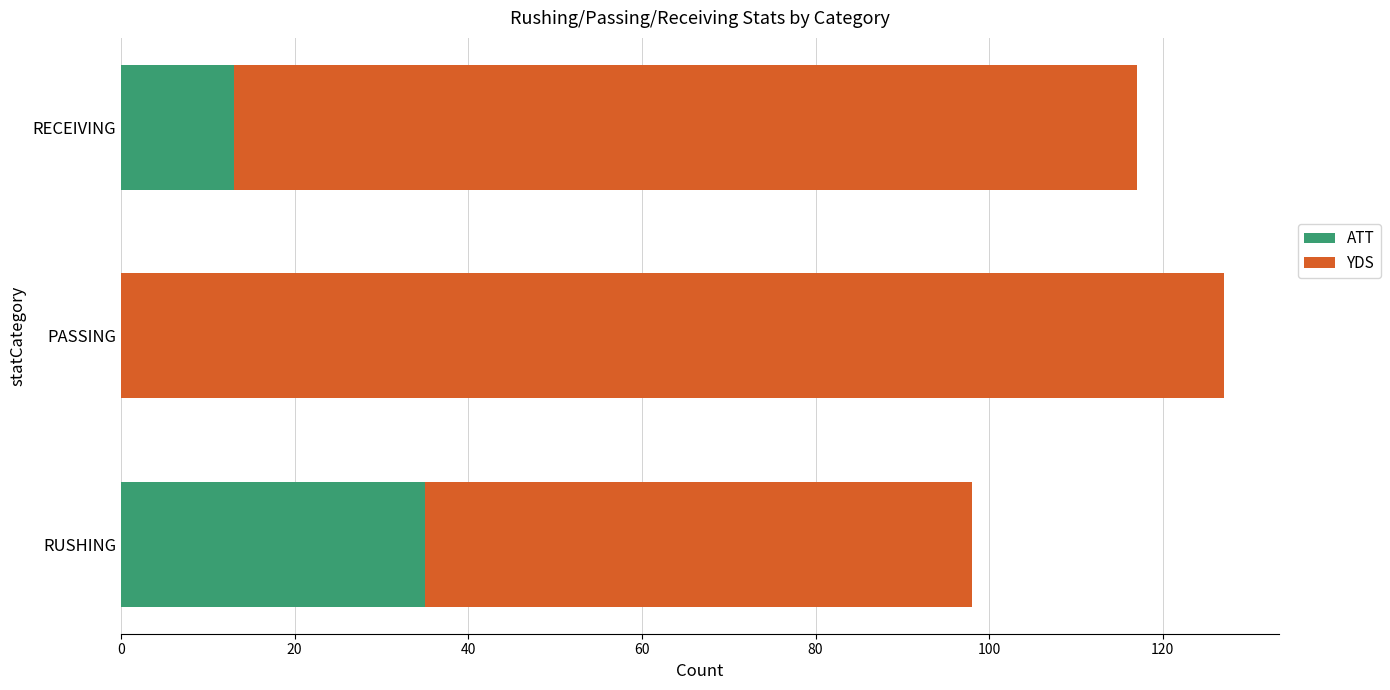

At which category is the sum across all series the highest?

PASSING